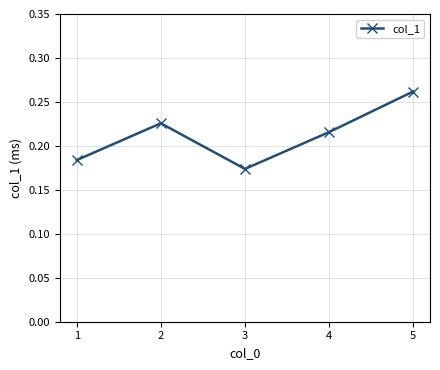

How many lines are shown in the chart?

1